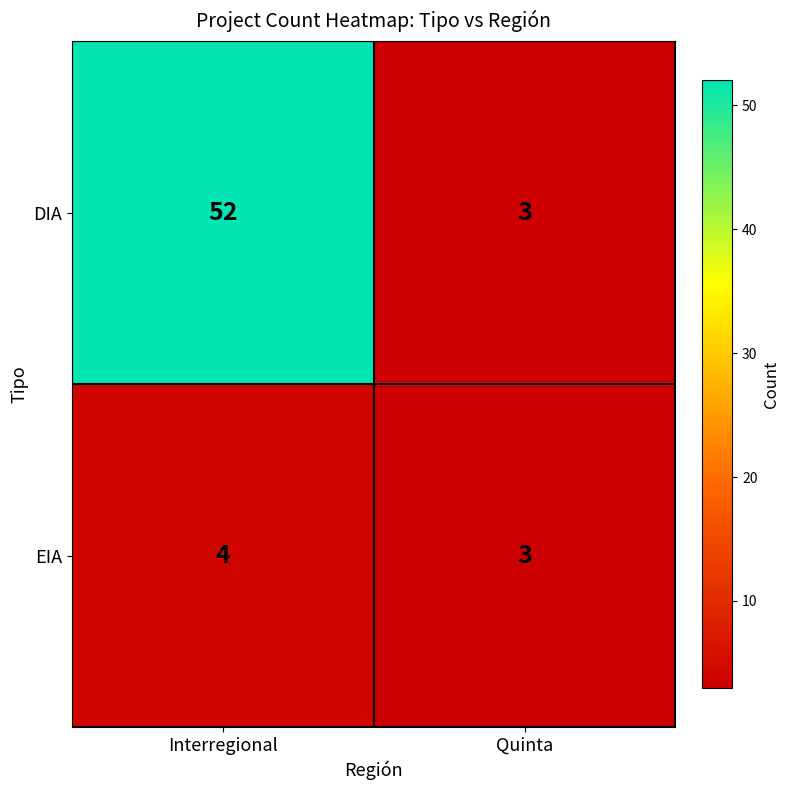

Reading left to right, list all the values displayed in this chart.

DIA: 52	3
EIA: 4	3